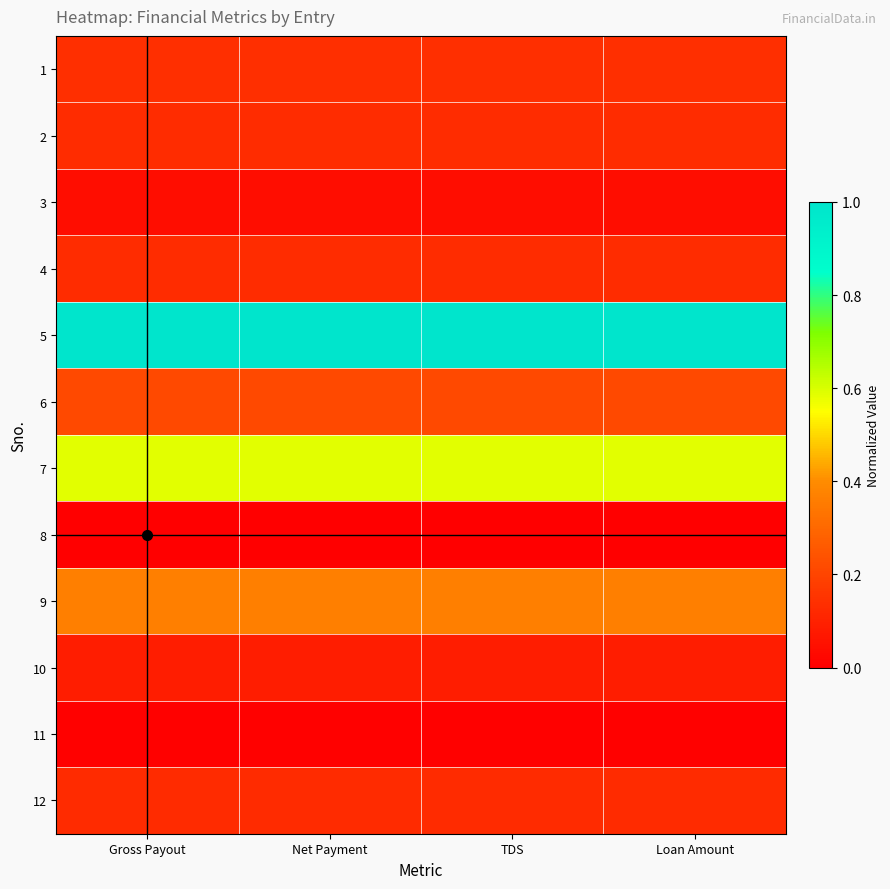

At how many categories does at least one series exceed 0?

4